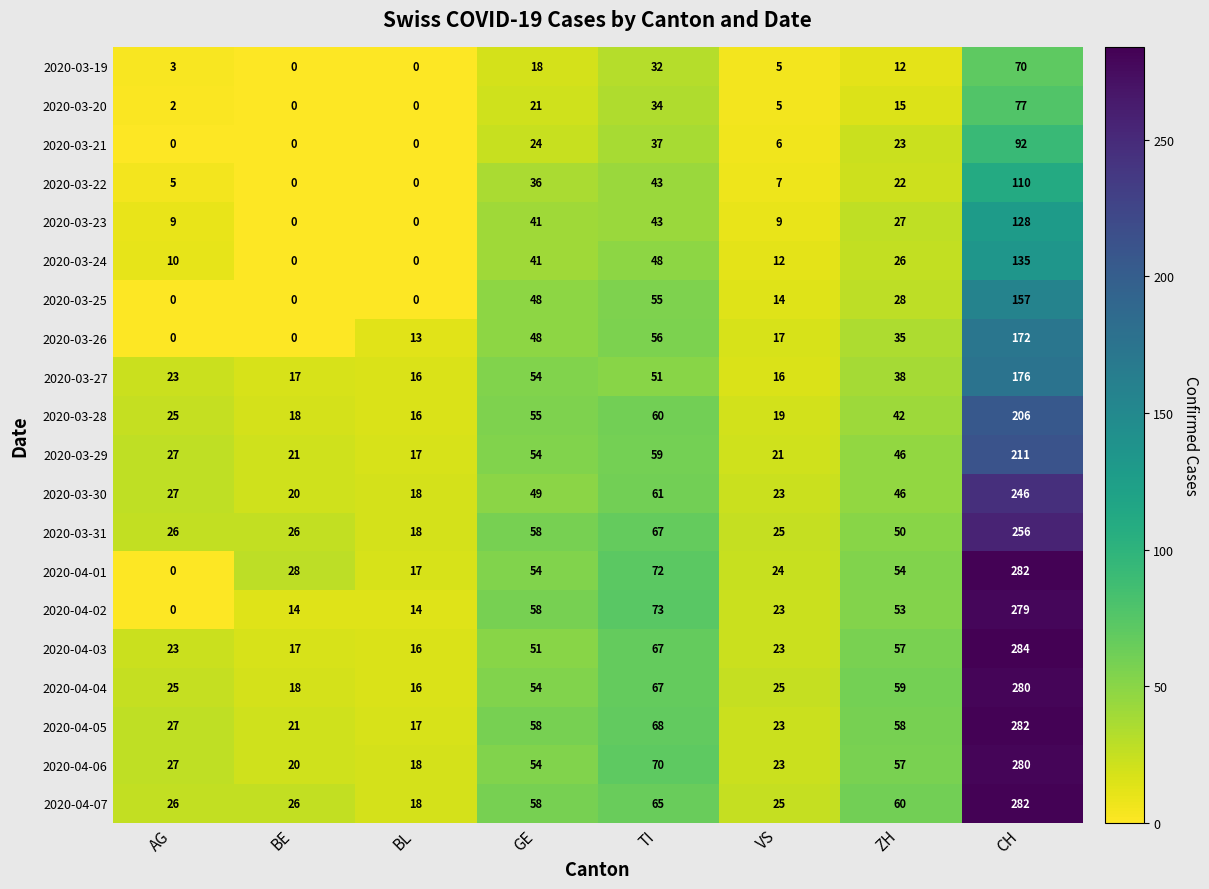

Where is 2020-03-19 nearest to the value 35?

TI